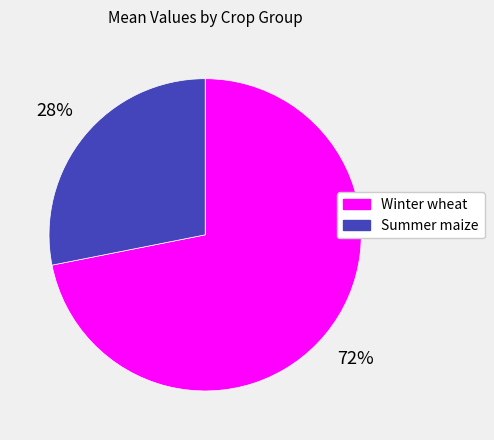

Rank the categories by value from highest to lowest.

Winter wheat, Summer maize